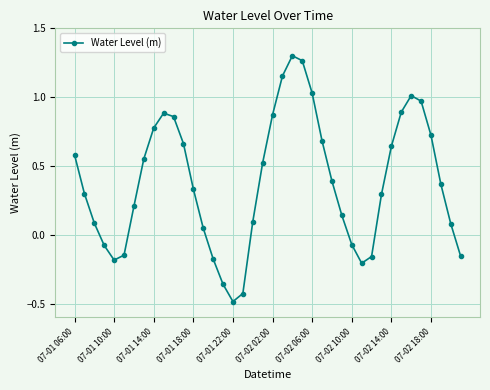

What is the difference between the maximum and minimum values?

1.8